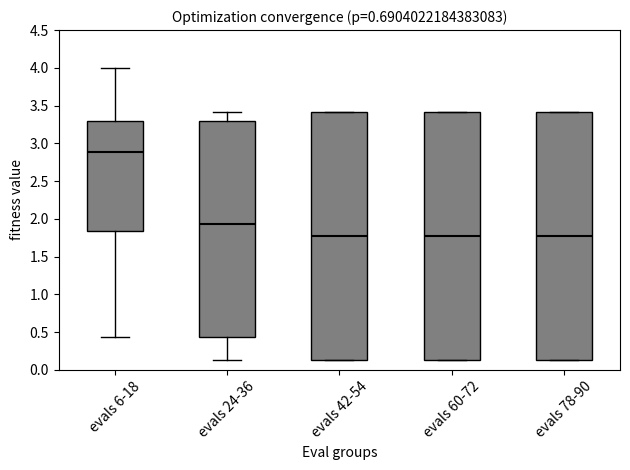

Which box has the highest median line?

evals 6-18